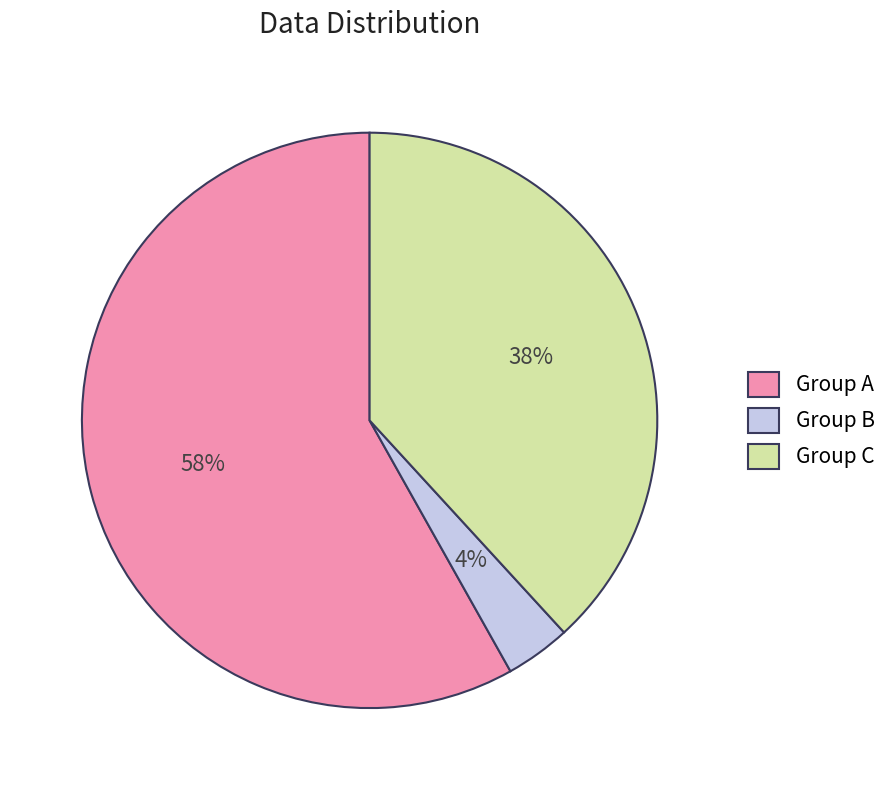

To the nearest percent, what portion does Group C represent?

38%